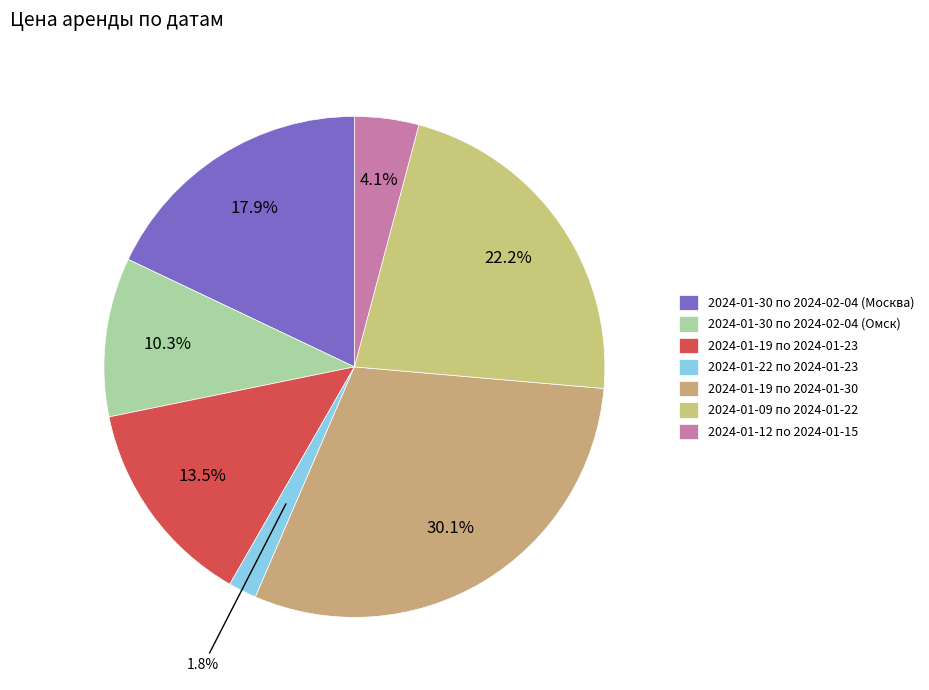

Count the number of slices in the pie.

7